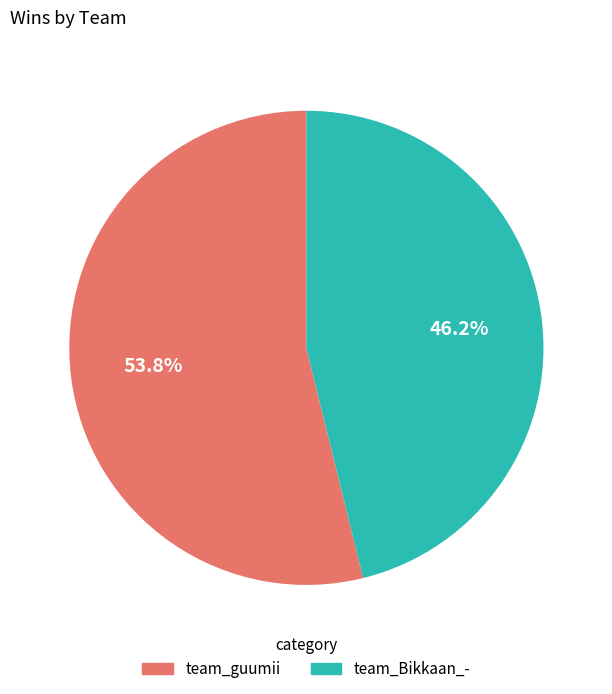

True or false: team_guumii accounts for 39% of the total.

False